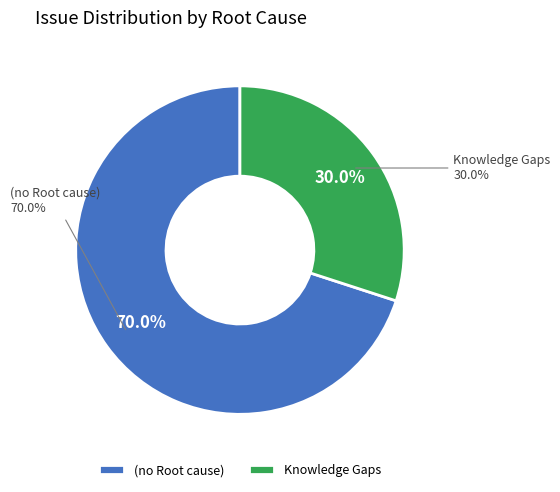

Does any single category account for the majority?

Yes